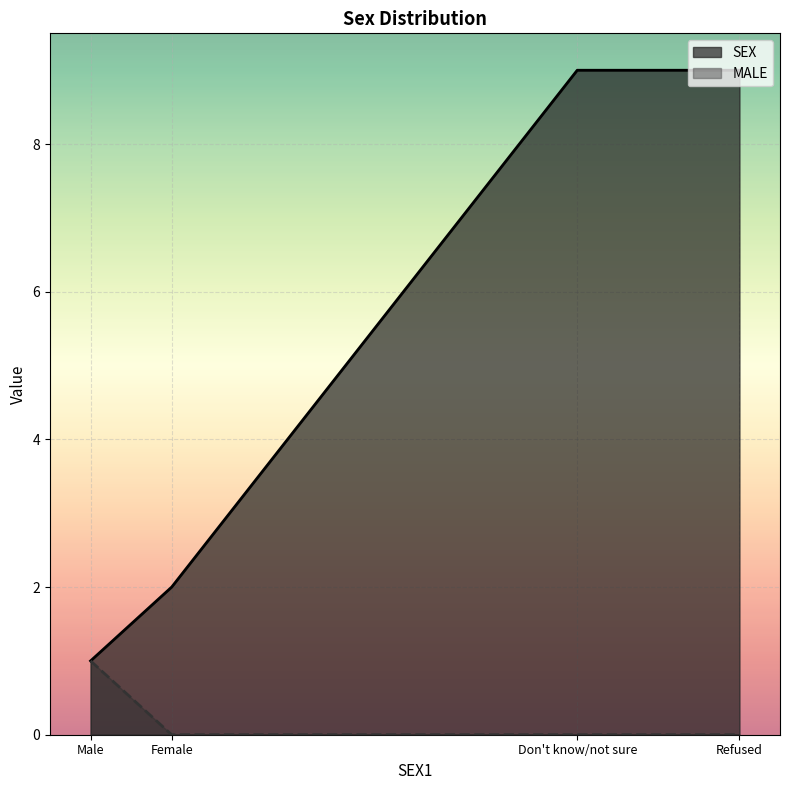

True or false: MALE and SEX cross at least once.

False